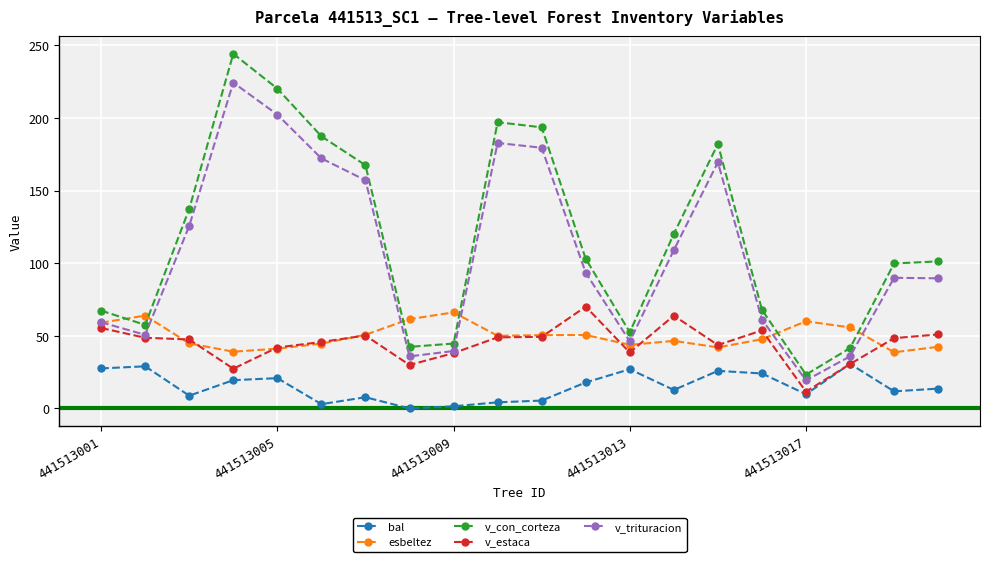

Which series has the largest range (max minus min)?

v_con_corteza